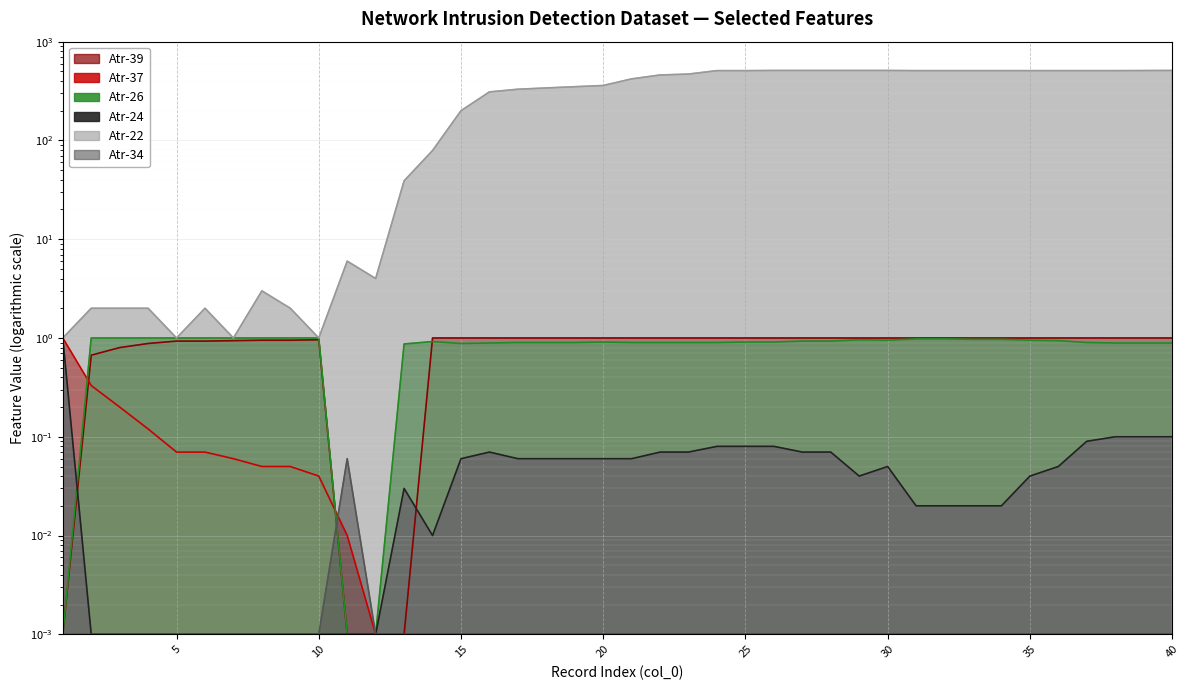

Which series changed the most between 4 and 6?

Atr-39